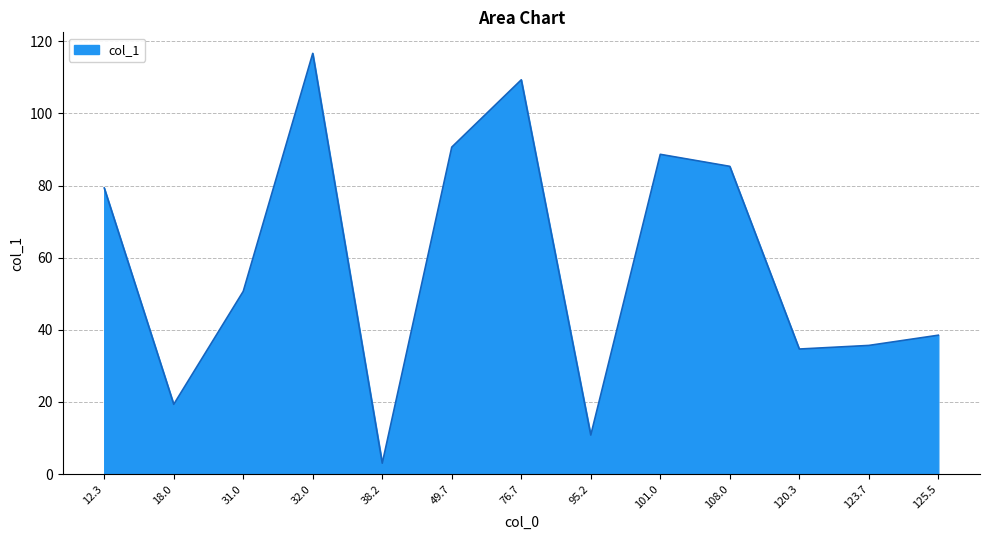

What position from the left is 31.0?

3